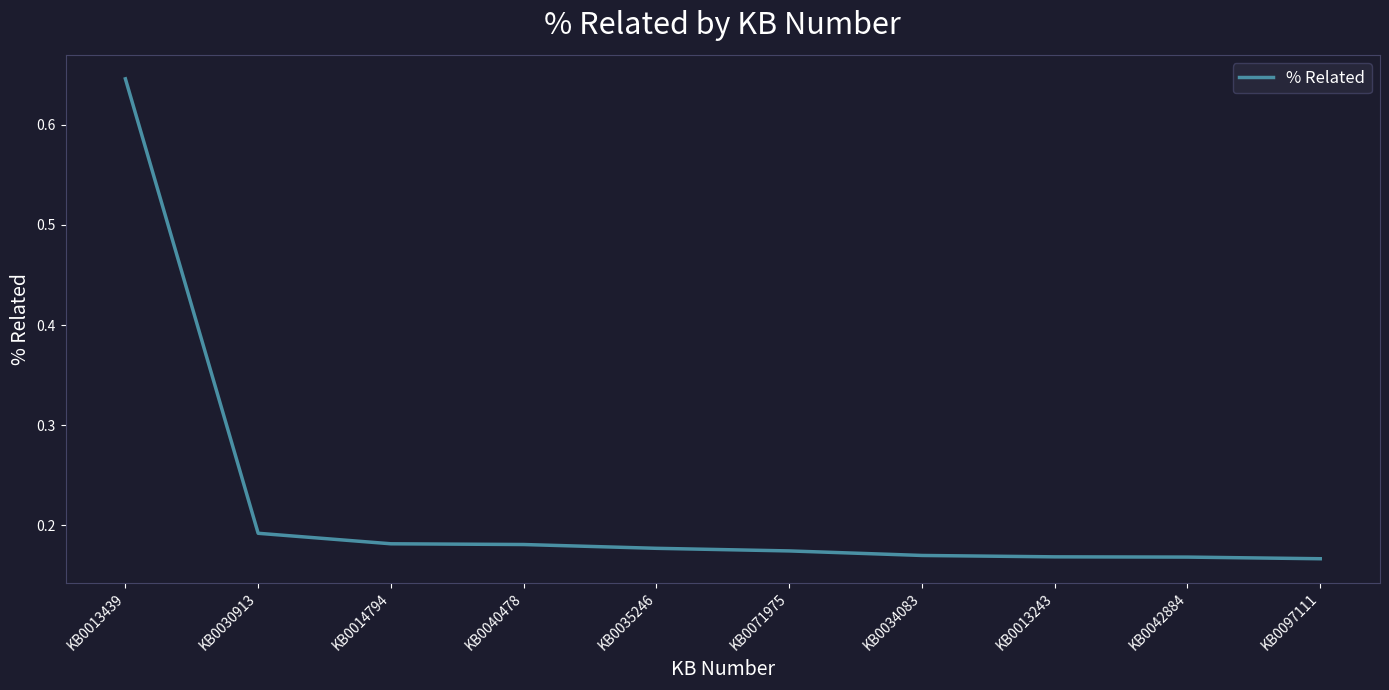

Which category has the highest value across all series?

KB0013439